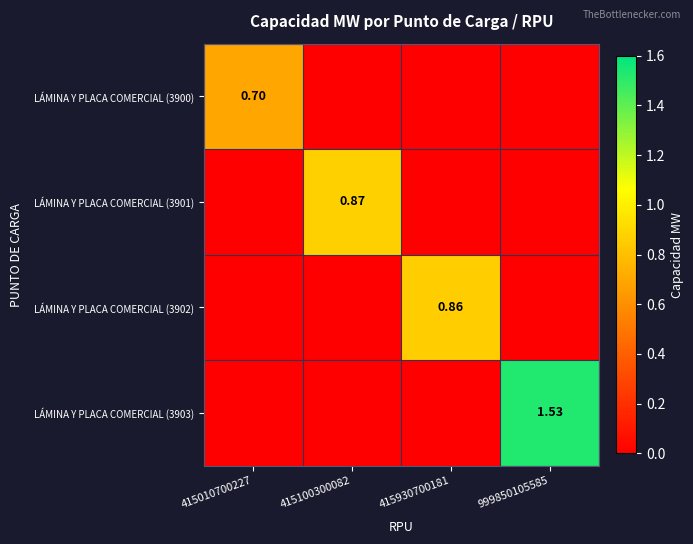

Rank the series by their maximum value, from lowest to highest.

LÁMINA Y PLACA COMERCIAL (3900), LÁMINA Y PLACA COMERCIAL (3902), LÁMINA Y PLACA COMERCIAL (3901), LÁMINA Y PLACA COMERCIAL (3903)